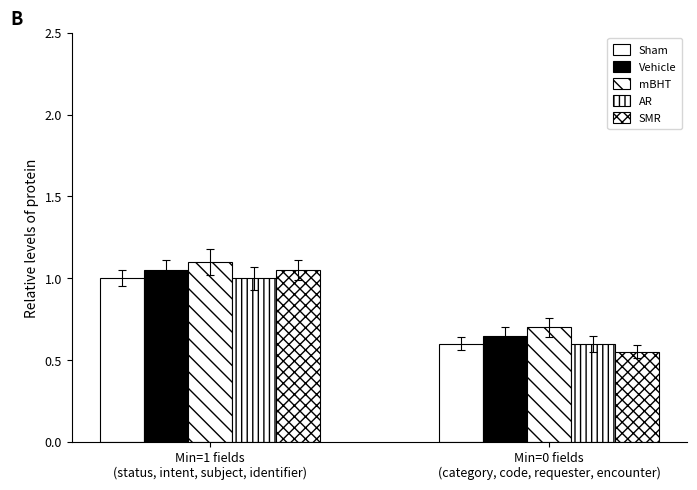

Does the chart contain any negative values?

No